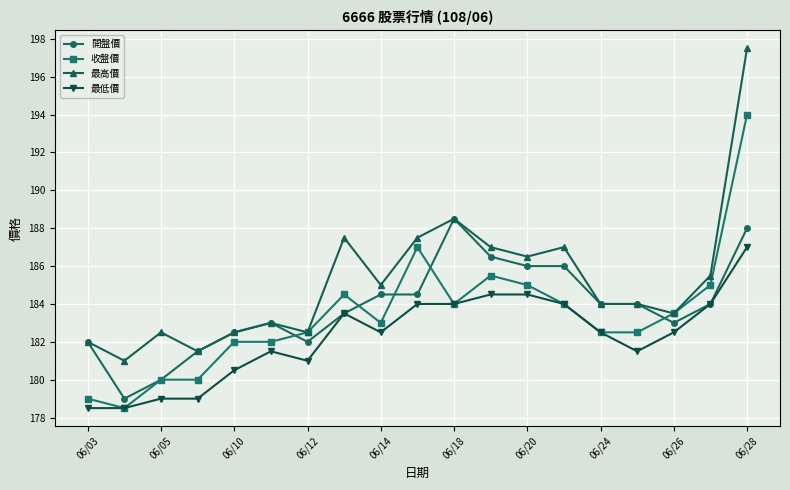

Which series has the largest range (max minus min)?

最高價